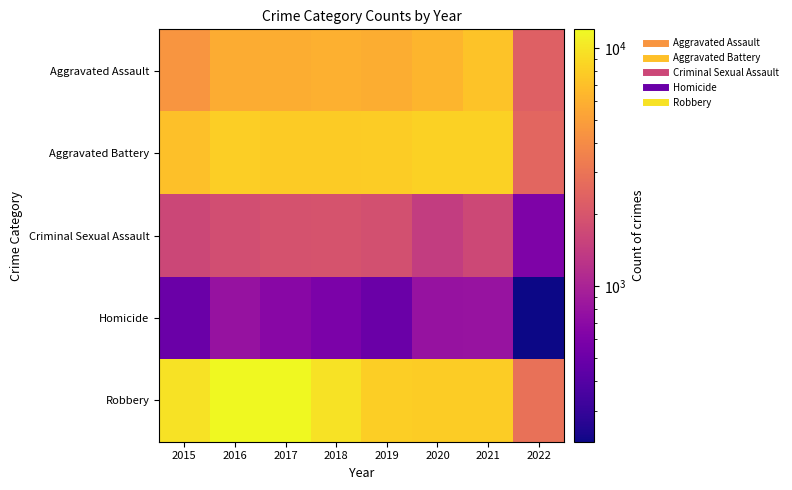

What is the difference between the highest and lowest values at 2022?

2641